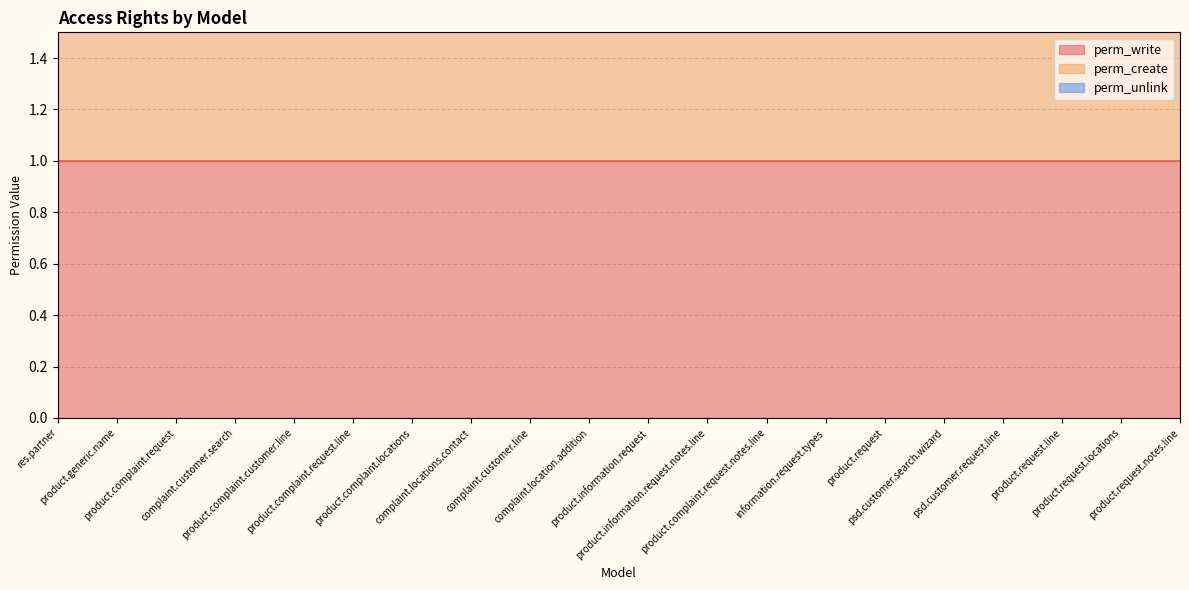

What is the label of the 20th point from the left?

product.request.notes.line